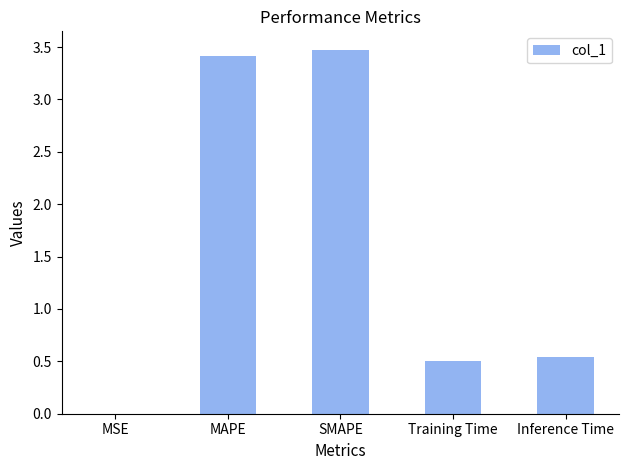

Read the value at MAPE.

3.4